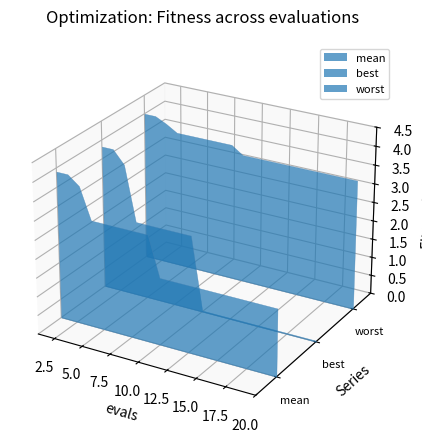

Reading left to right, what are all the values shown in this chart?

mean: 3.9	3.9	3.7	2.8	2.8	2.8	2.8	2.8	2.8	1.8	1.8	1.8	1.8	1.8	1.8	1.8	1.8	1.8	1.8	1.8
best: 3.8	3.8	3.5	2.0	2.0	2.0	2.0	2.0	2.0	0.0	0.0	0.0	0.0	0.0	0.0	0.0	0.0	0.0	0.0	0.0
worst: 4.0	4.0	3.9	3.7	3.7	3.7	3.7	3.7	3.7	3.5	3.5	3.5	3.5	3.5	3.5	3.5	3.5	3.5	3.5	3.5